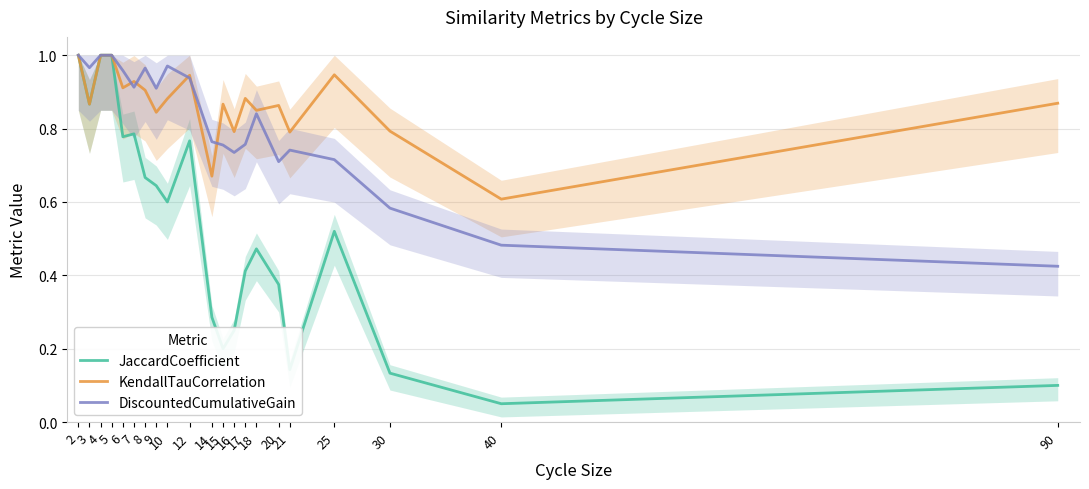

What is the spread (max minus min) of values at 20?

0.5